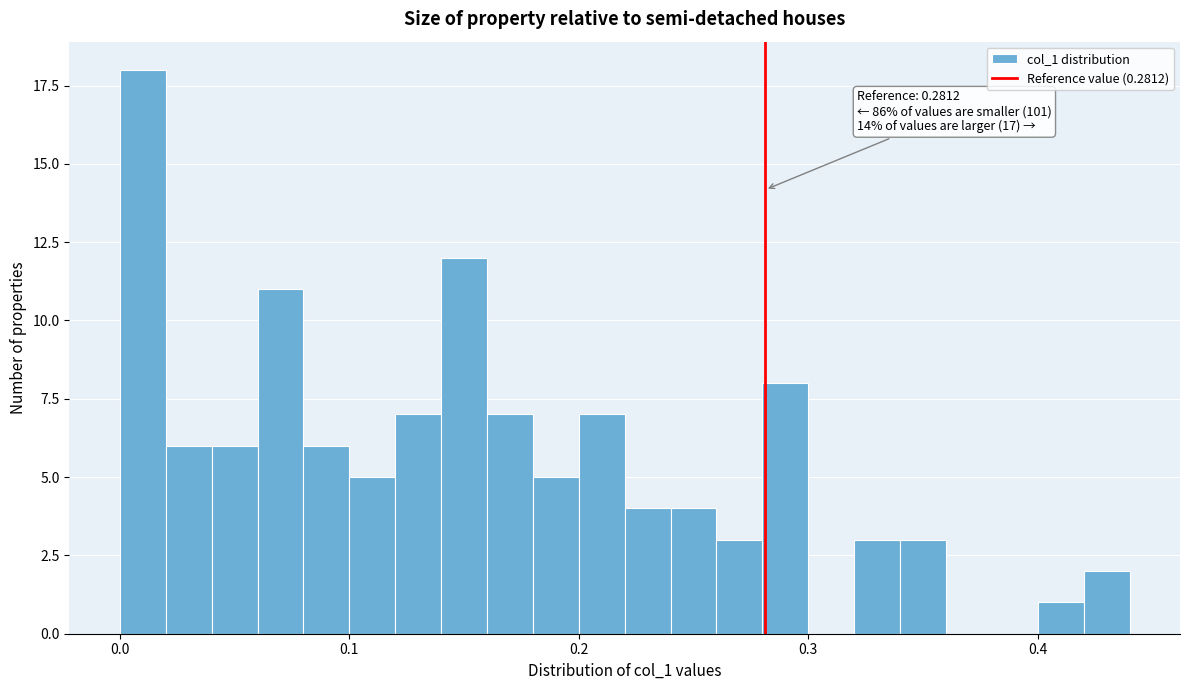

Read against the x-axis, roughly where is the centre of the tallest bar?

0.01